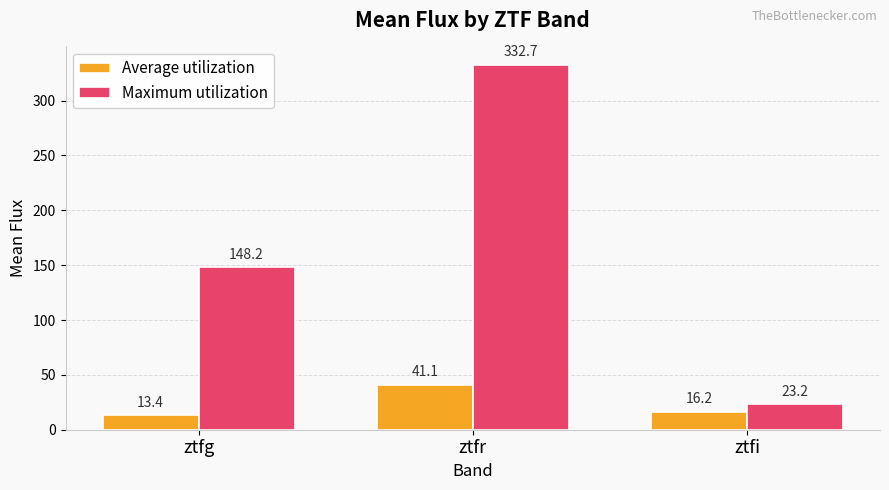

Is the value of Average utilization at ztfi greater than the value of Maximum utilization at ztfg?

No